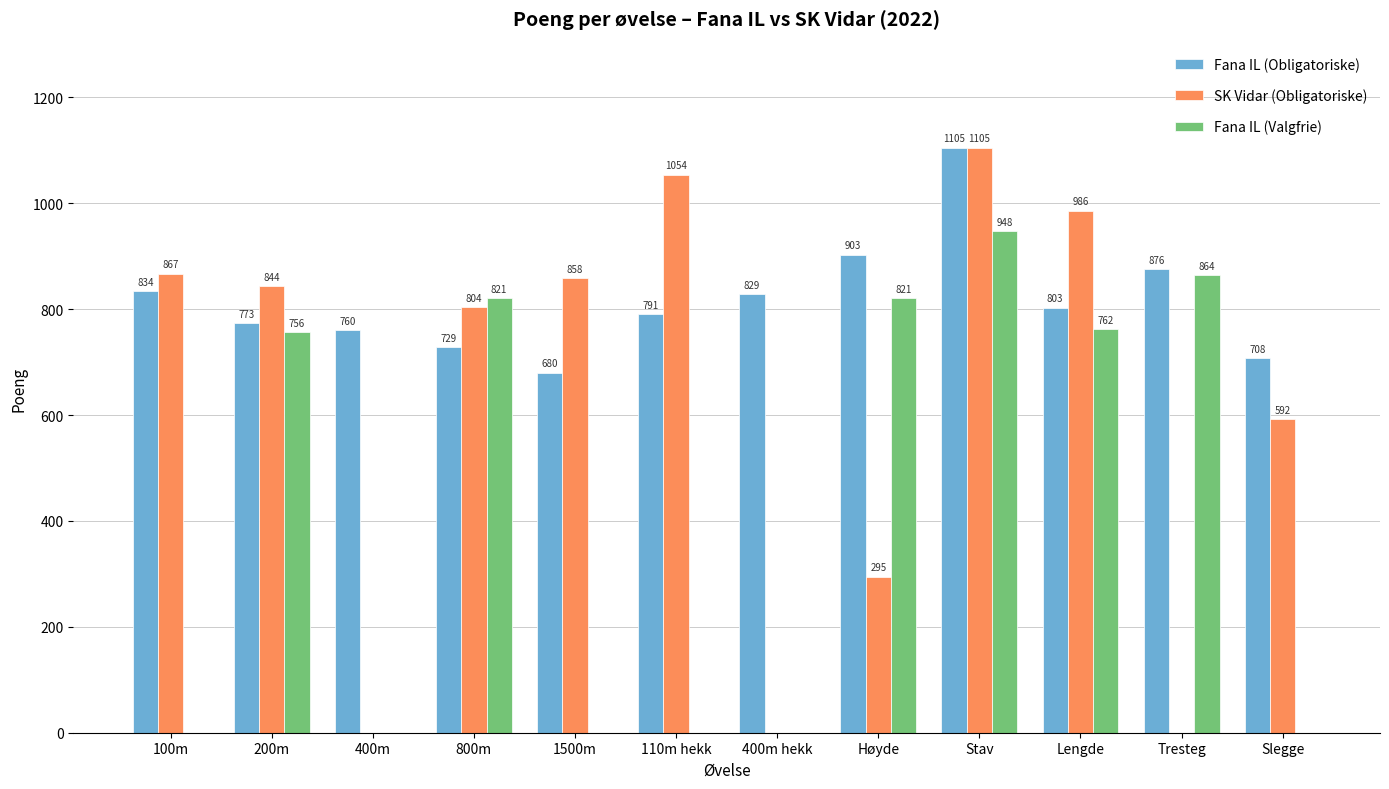

Reading right to left, extract all data points from this chart.

Fana IL (Obligatoriske): Slegge=708	Tresteg=876	Lengde=803	Stav=1105	Høyde=903	400m hekk=829	110m hekk=791	1500m=680	800m=729	400m=760	200m=773	100m=834
SK Vidar (Obligatoriske): Slegge=592	Tresteg=0	Lengde=986	Stav=1105	Høyde=295	400m hekk=0	110m hekk=1054	1500m=858	800m=804	400m=0	200m=844	100m=867
Fana IL (Valgfrie): Slegge=0	Tresteg=864	Lengde=762	Stav=948	Høyde=821	400m hekk=0	110m hekk=0	1500m=0	800m=821	400m=0	200m=756	100m=0